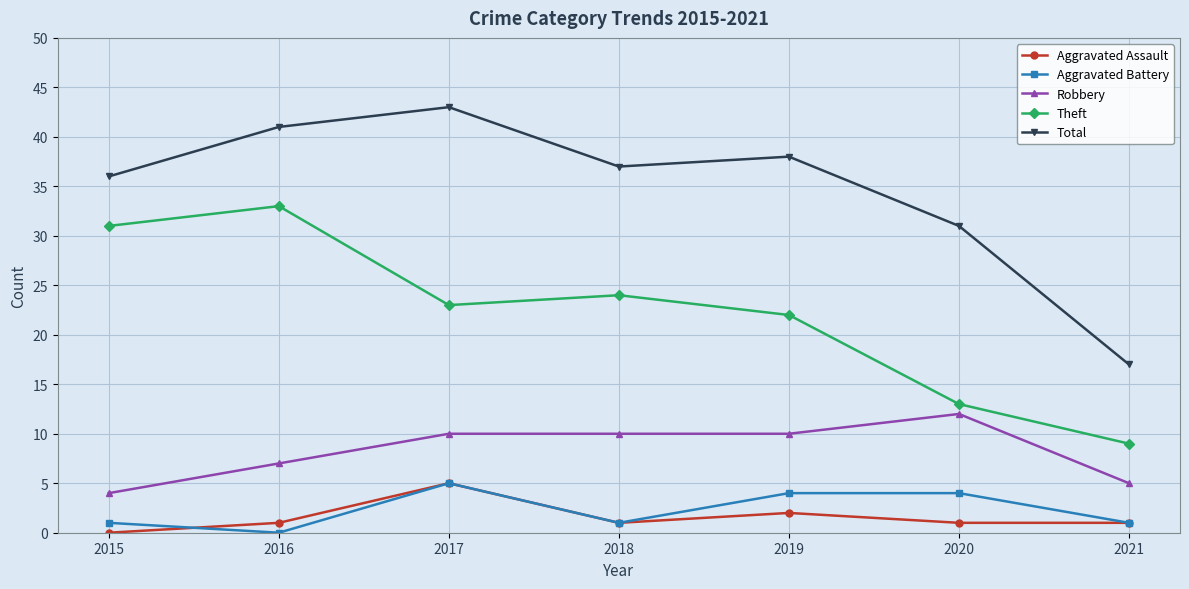

At which category does the chart reach its peak across all series?

2017